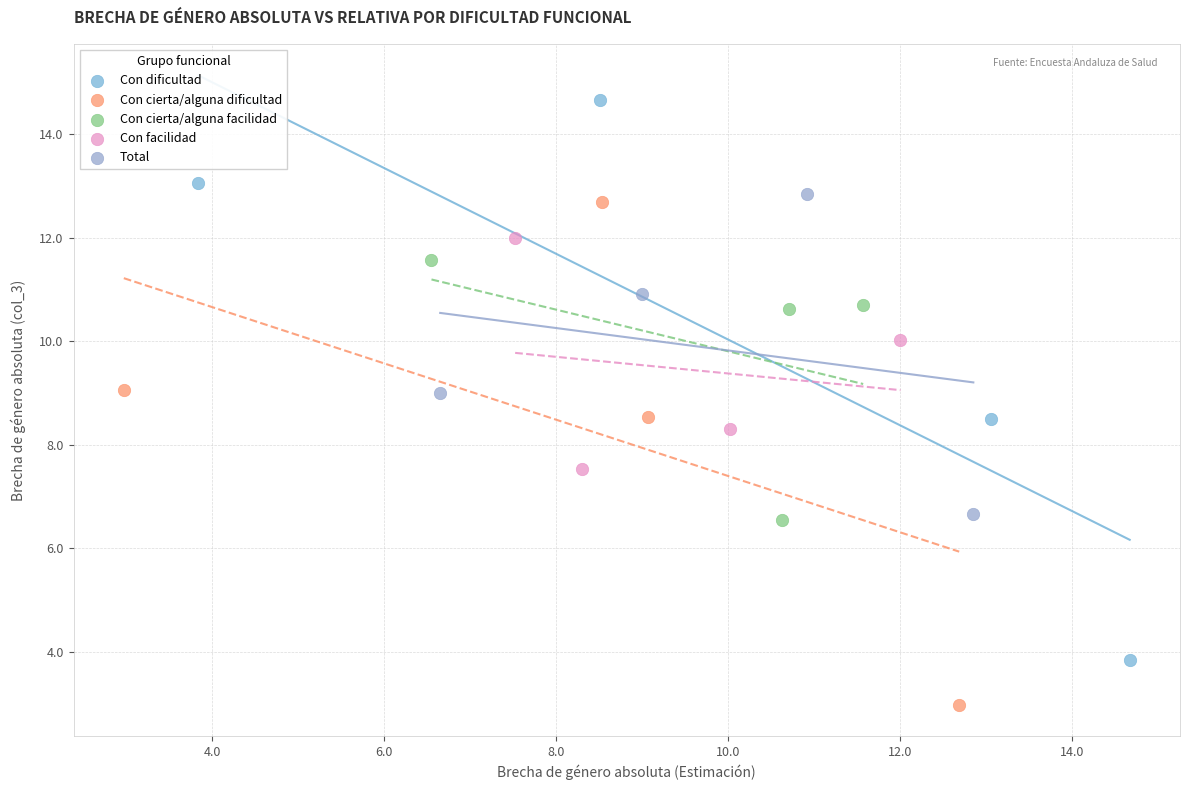

Which series contains the lowest Y value?

Con cierta/alguna dificultad